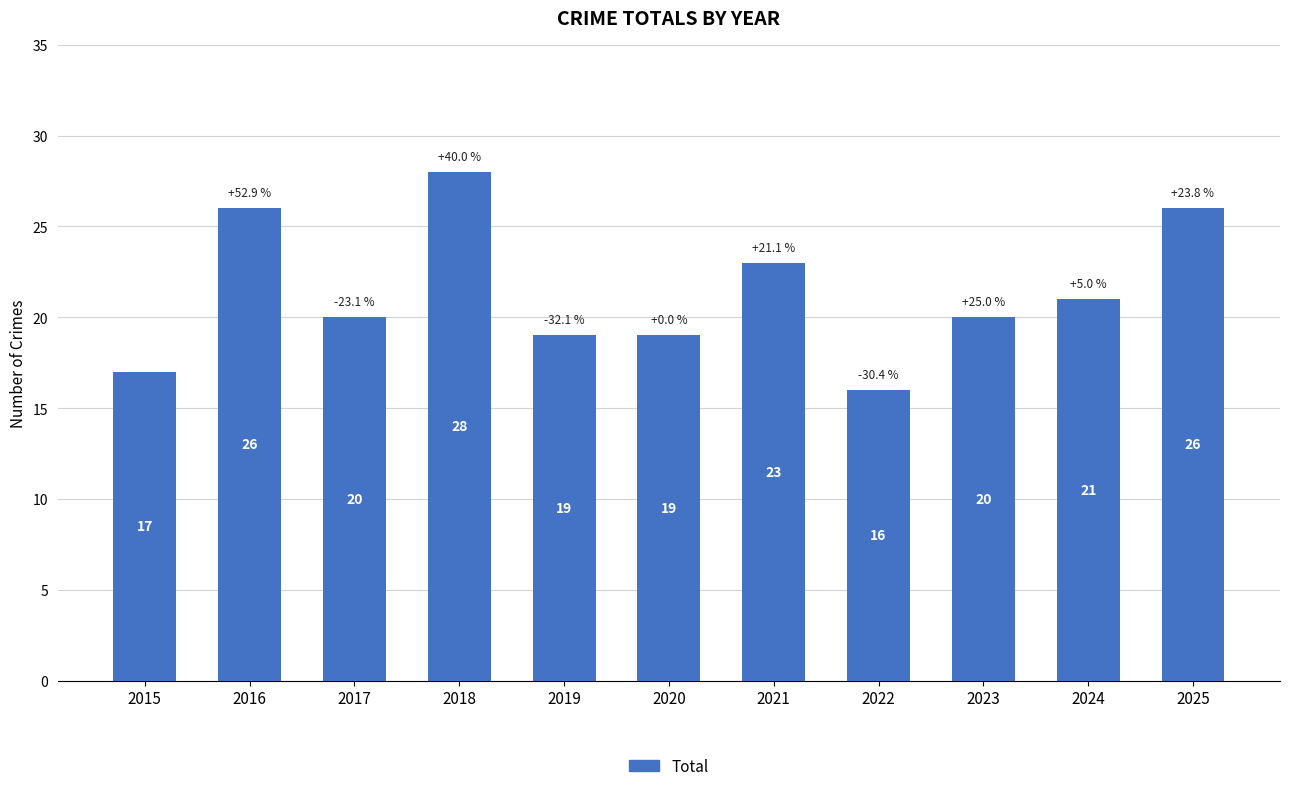

Which has a higher value, 2024 or 2020?

2024